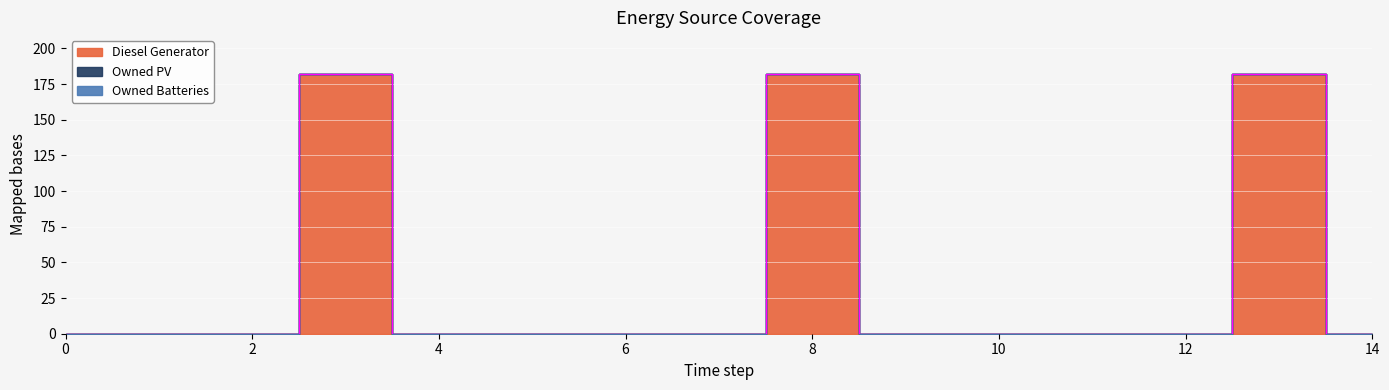

What are all the series names shown in the legend?

Diesel Generator, Owned PV, Owned Batteries